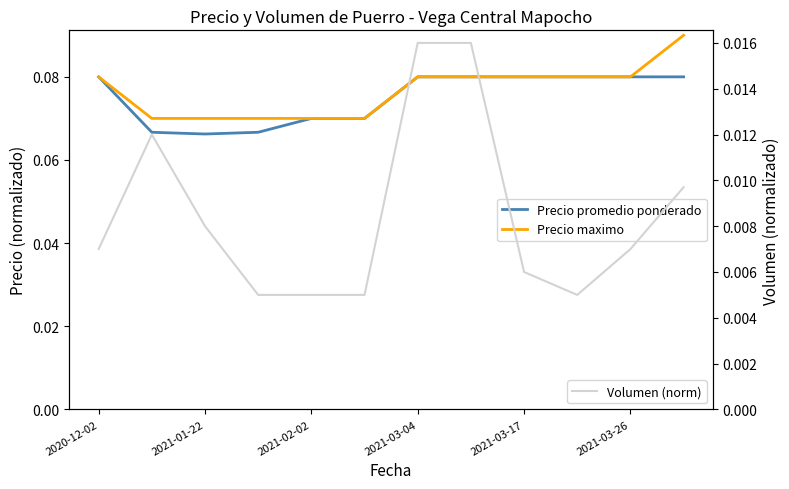

What is the greatest value displayed?

0.1